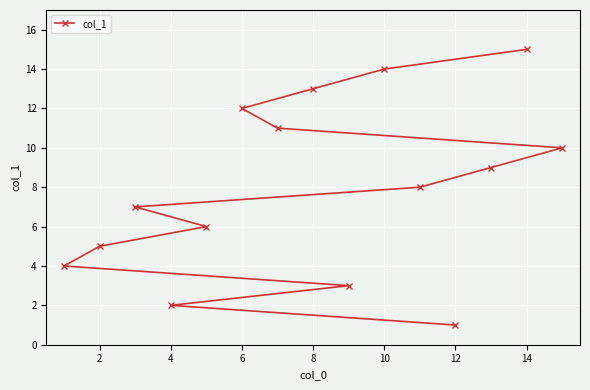

Approximately how many times larger is the value at 8 compared to 14?

0.9